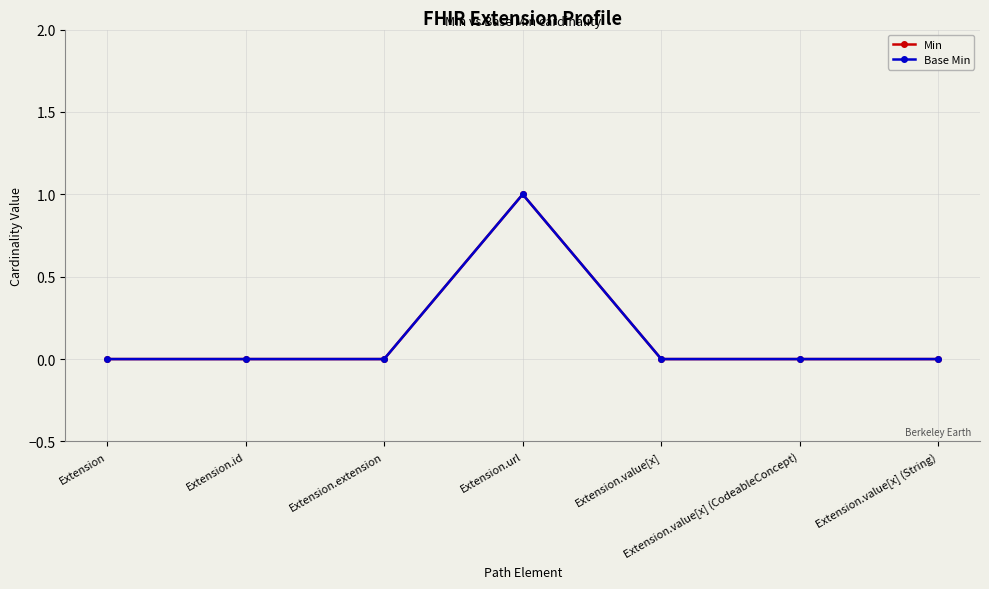

At which label does Base Min reach its minimum?

Extension